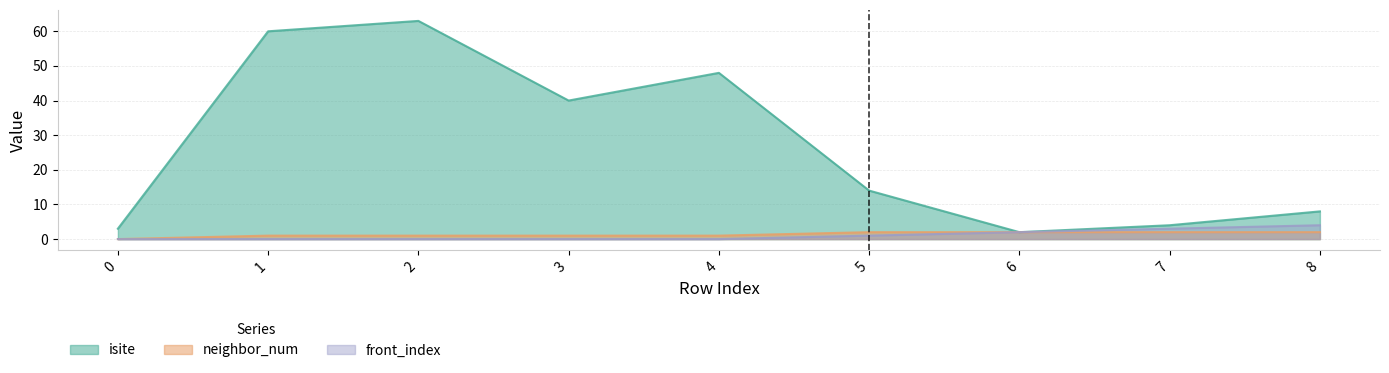

The value of front_index at 6 is 2. True or false?

True